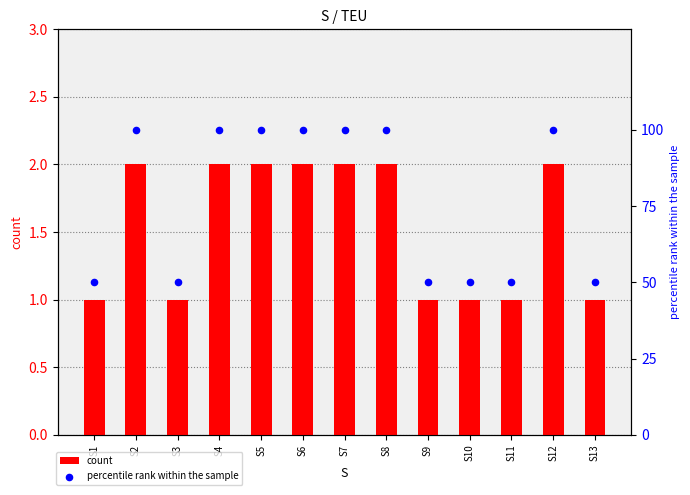

Which series reaches the minimum Y coordinate?

count